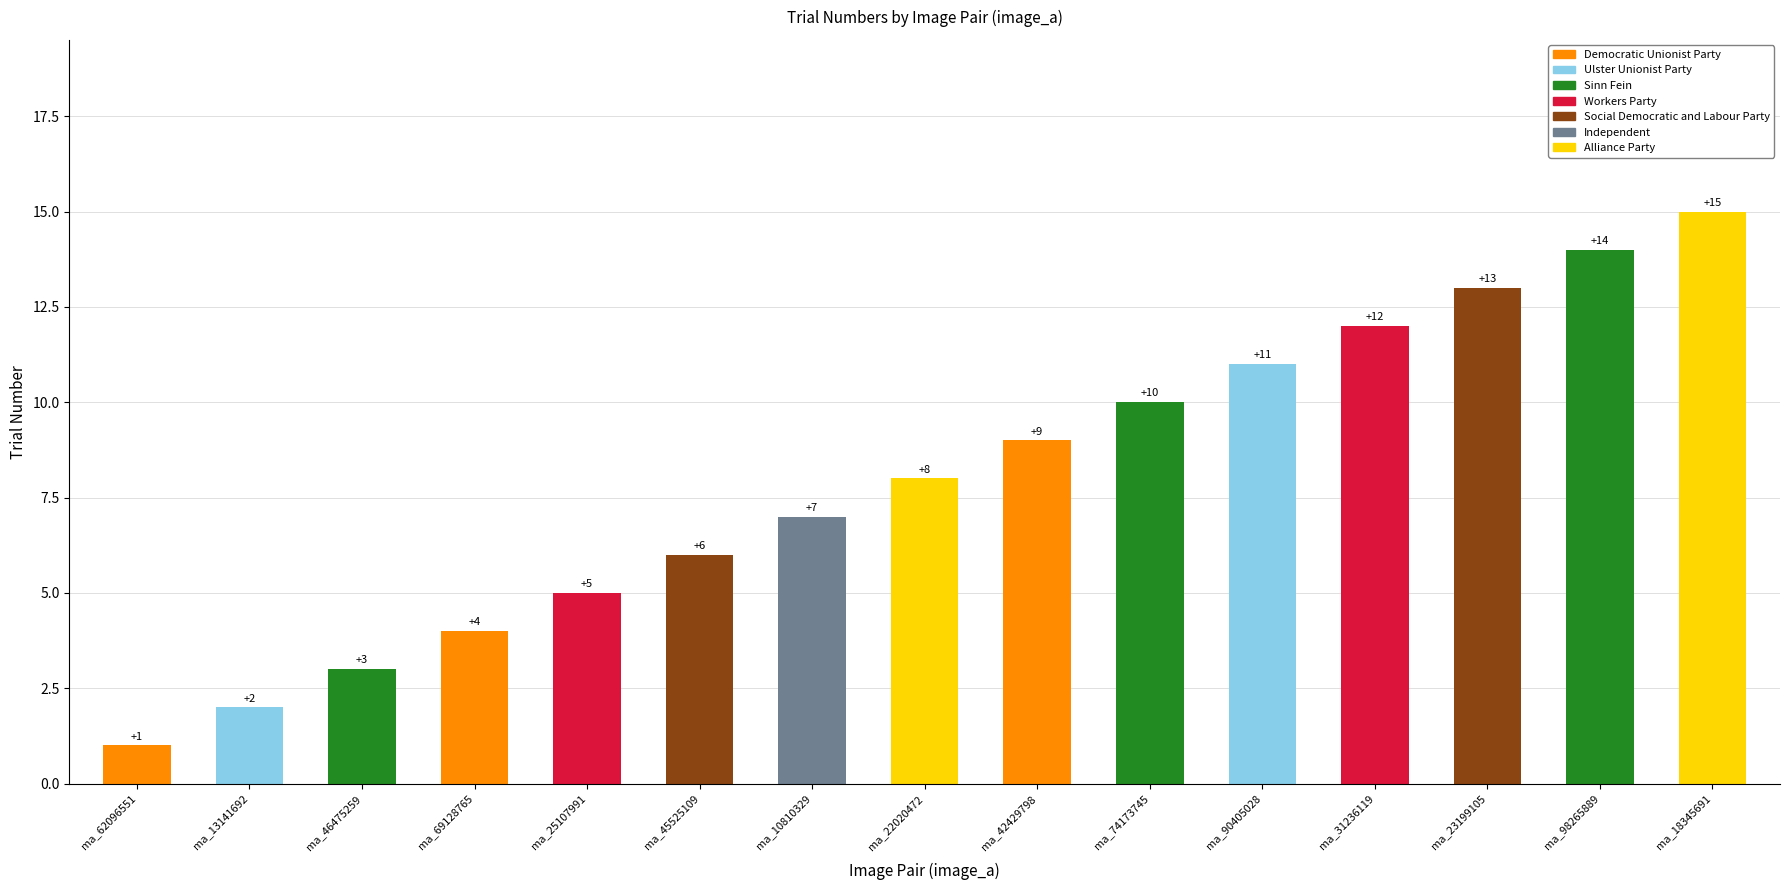

What is the label of the 3rd bar from the right?

ma_23199105